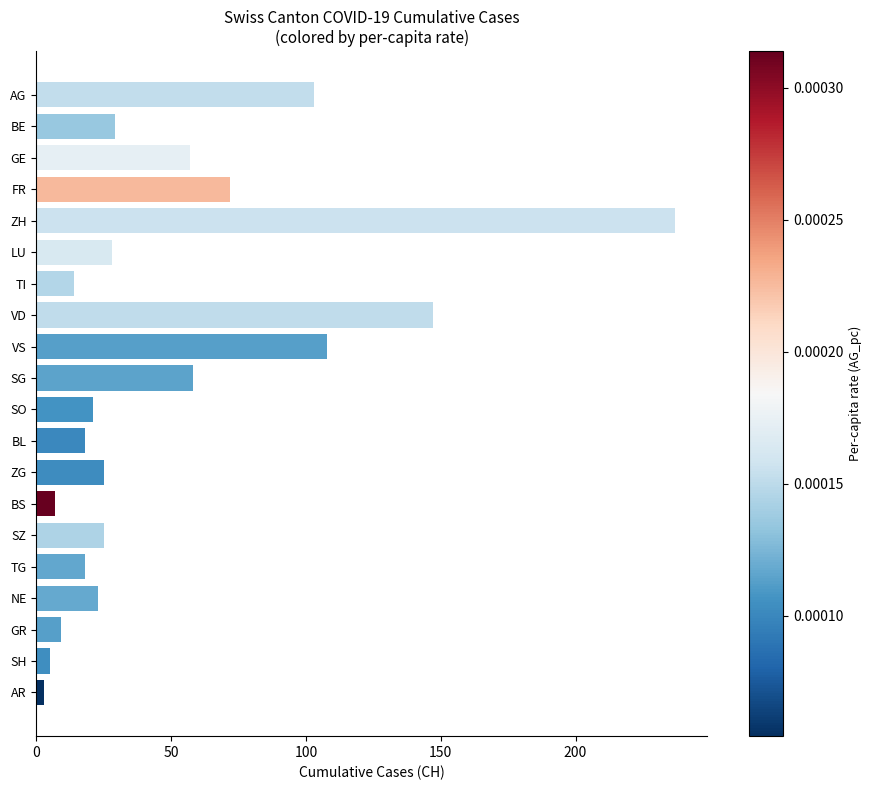

Is it true that the value at FR is 72?

True